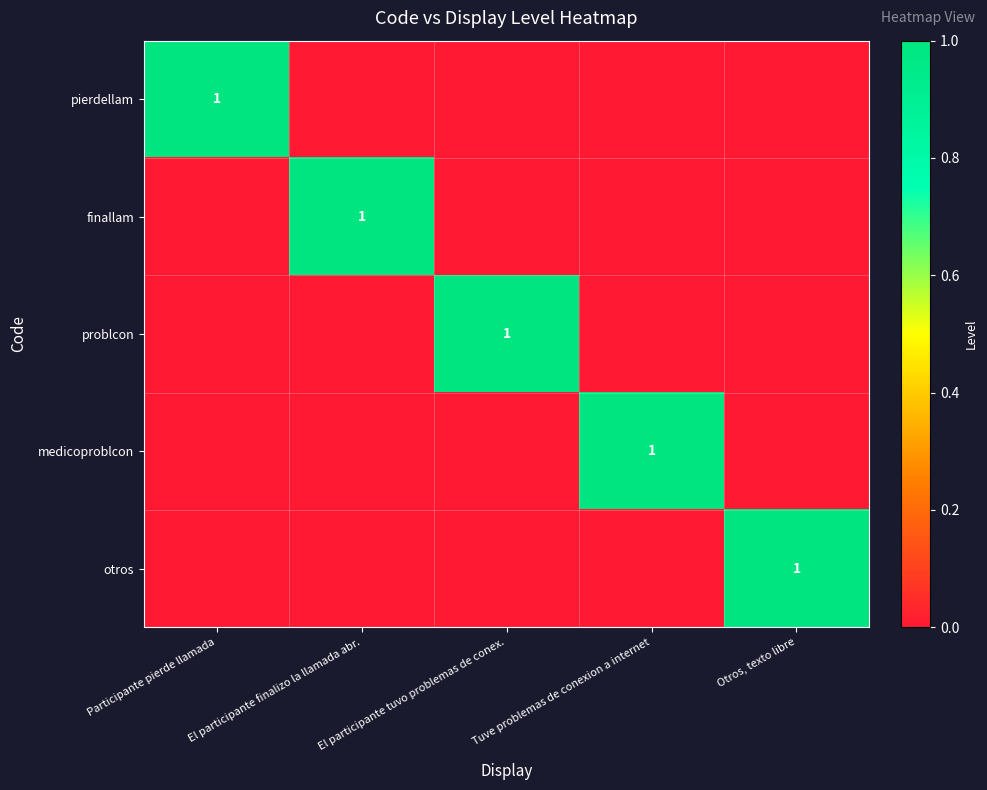

The value of otros at Otros, texto libre is 1. True or false?

True